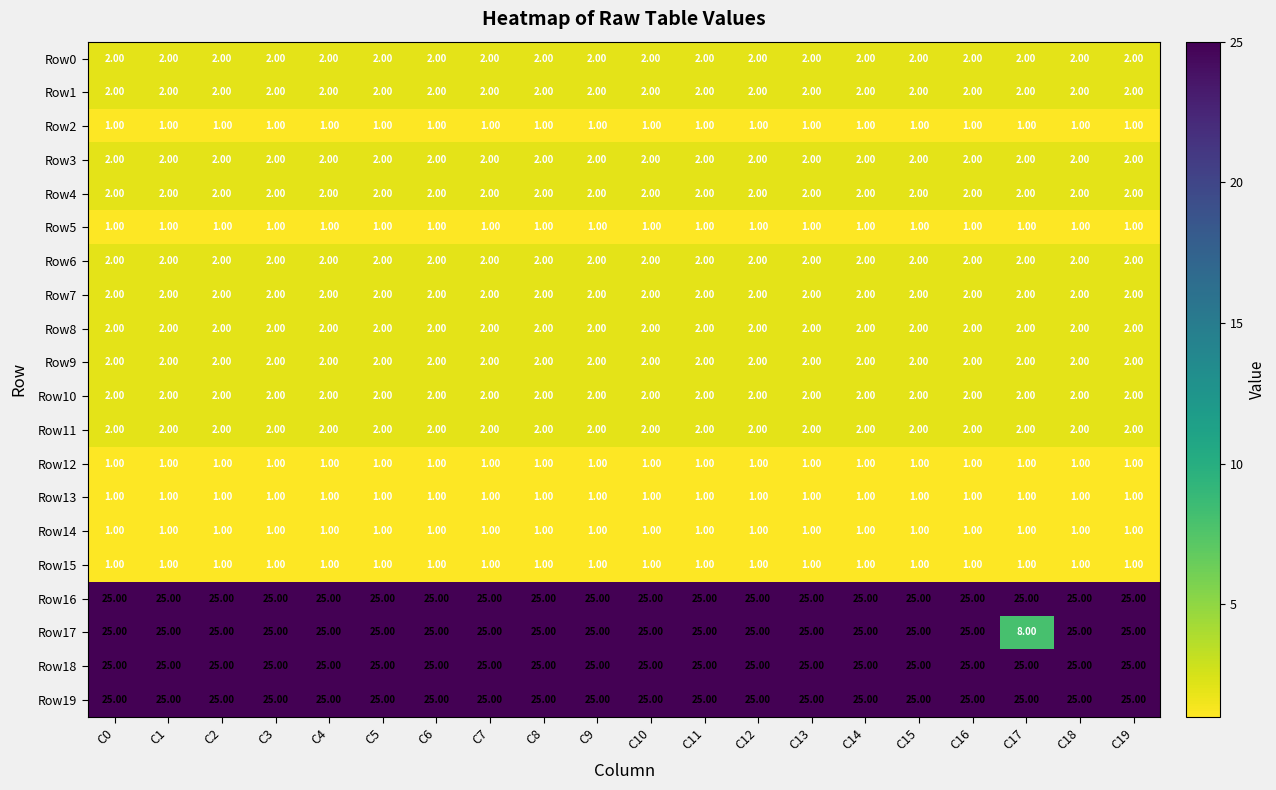

What is the greatest value displayed?

25